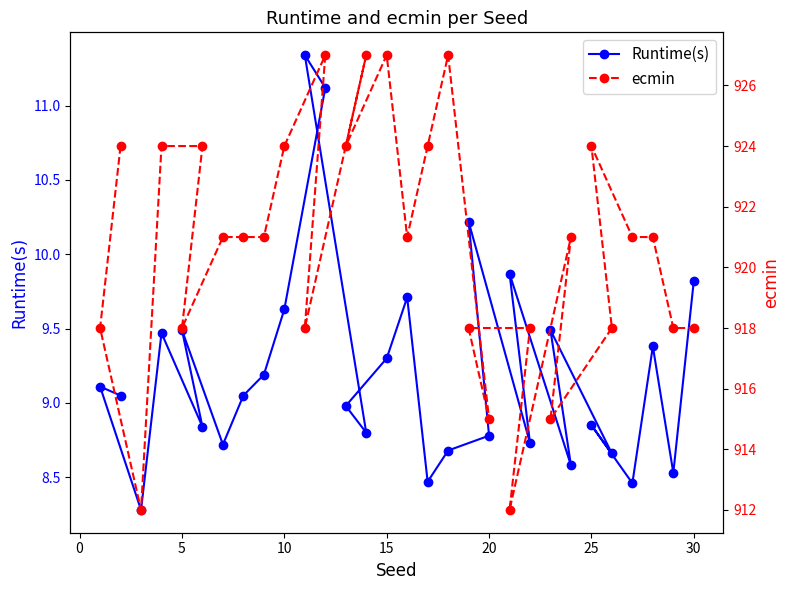

True or false: Runtime(s) has a value of 15.6 at 20.

False